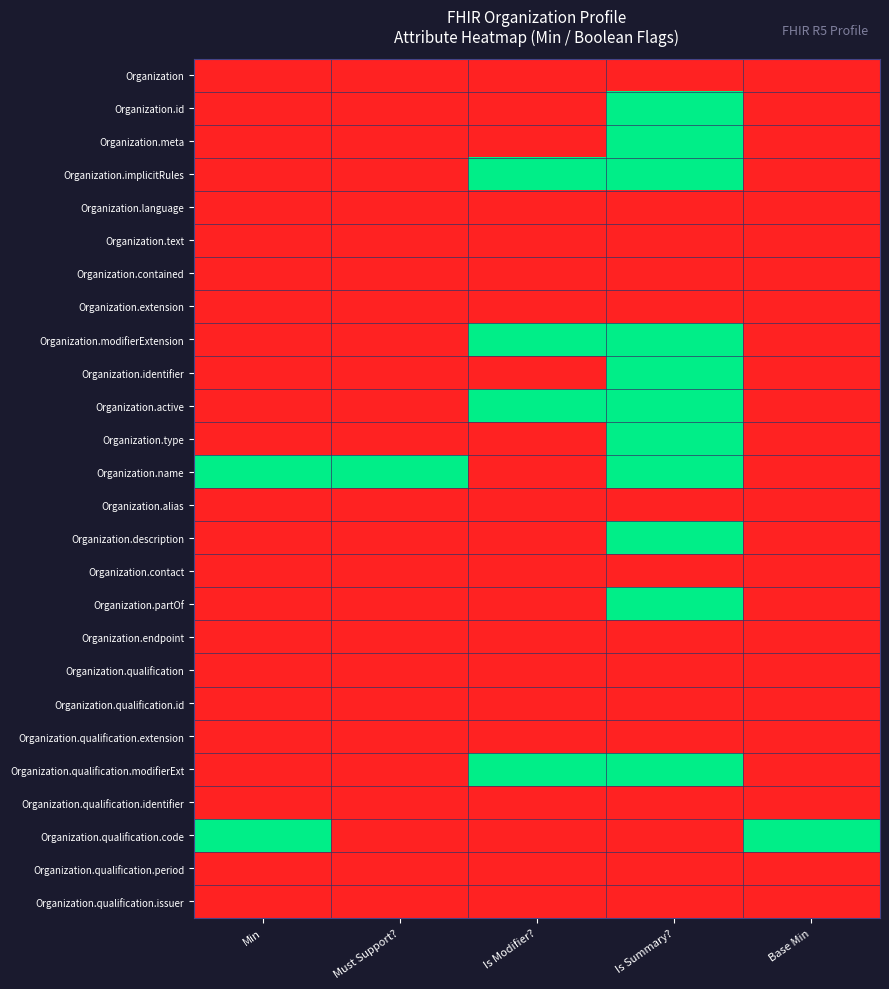

At how many categories does at least one series exceed 0?

5